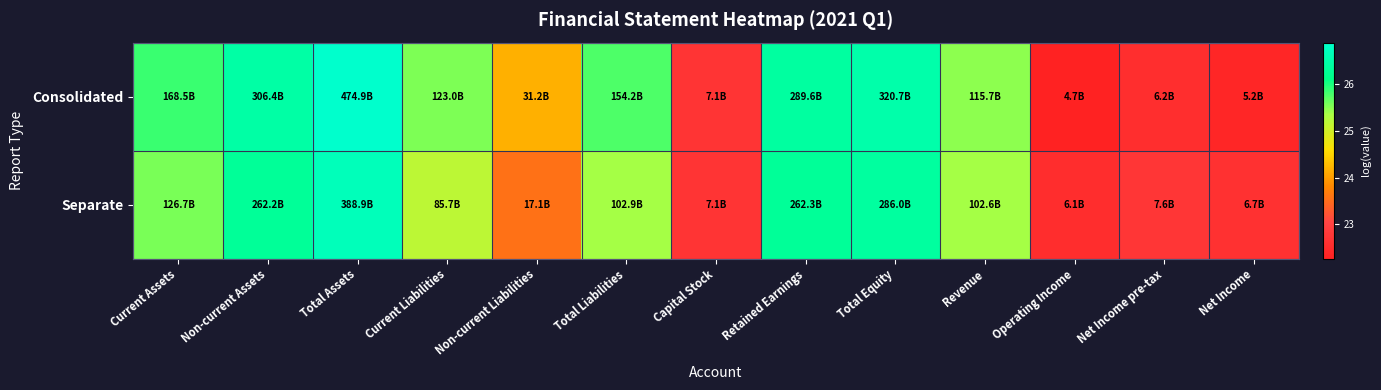

Which series has the largest range (max minus min)?

Consolidated